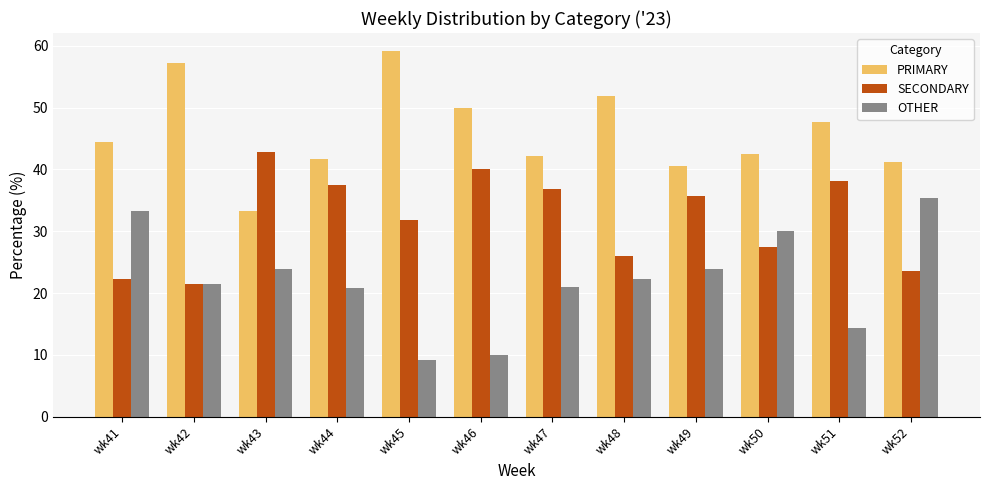

What is the value of the PRIMARY bar at the 4th from the left?

41.7